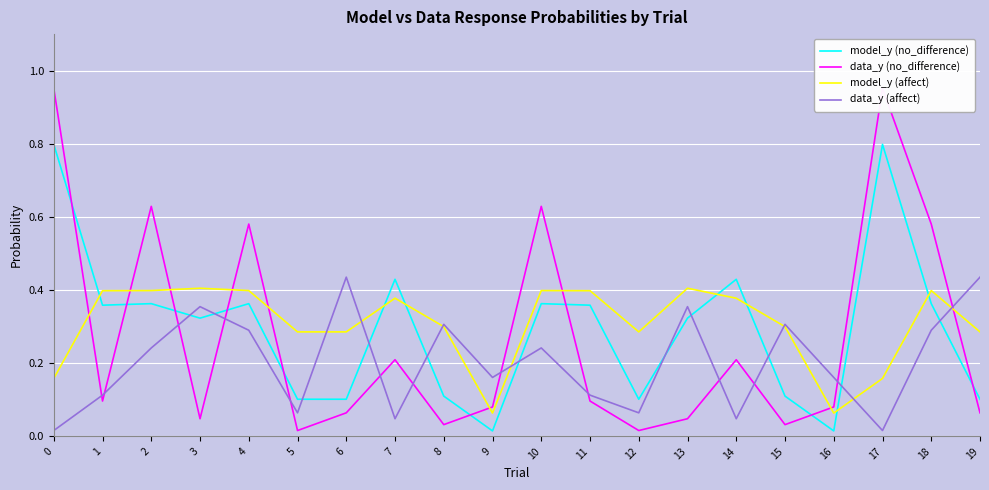

True or false: data_y (affect) and data_y (no_difference) intersect in this chart.

True